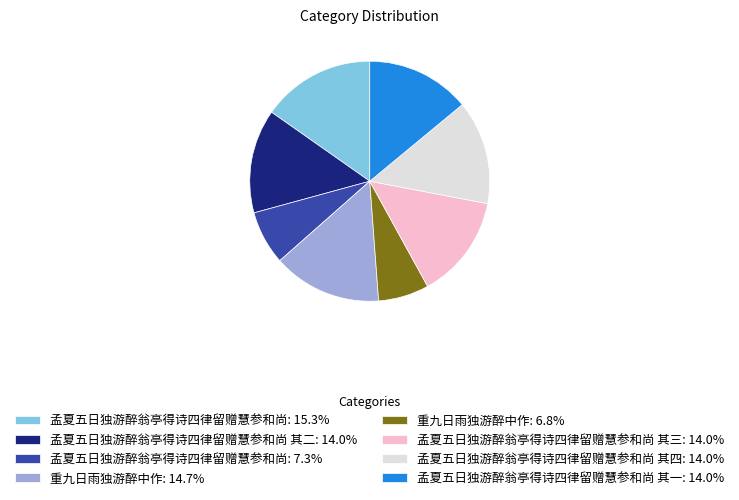

How many slices are in this pie chart?

8